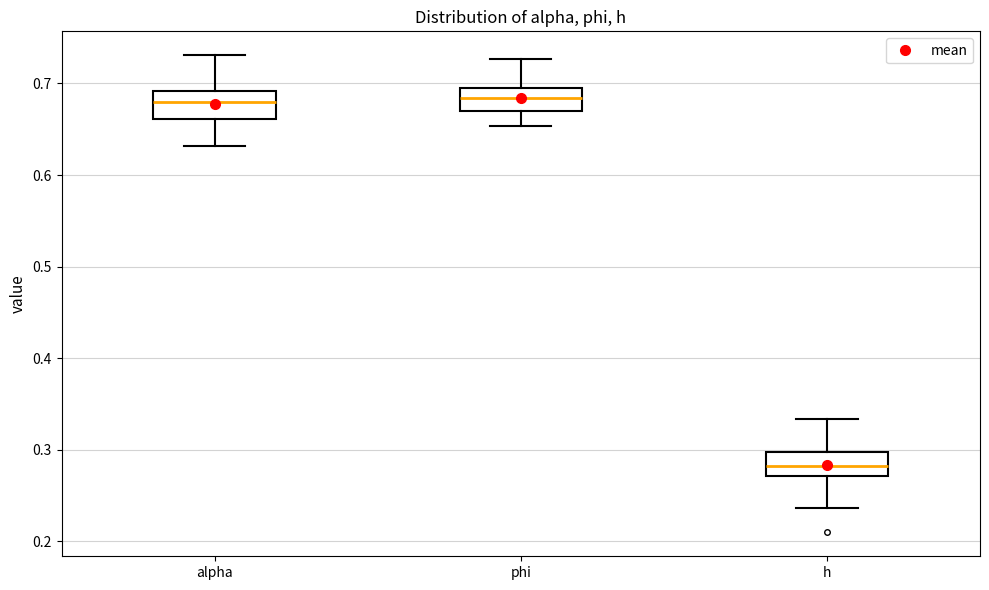

Where is the lower edge of the box for h on the y-axis? The values are not printed on the chart, so give them approximately, as read against the axis.

0.27